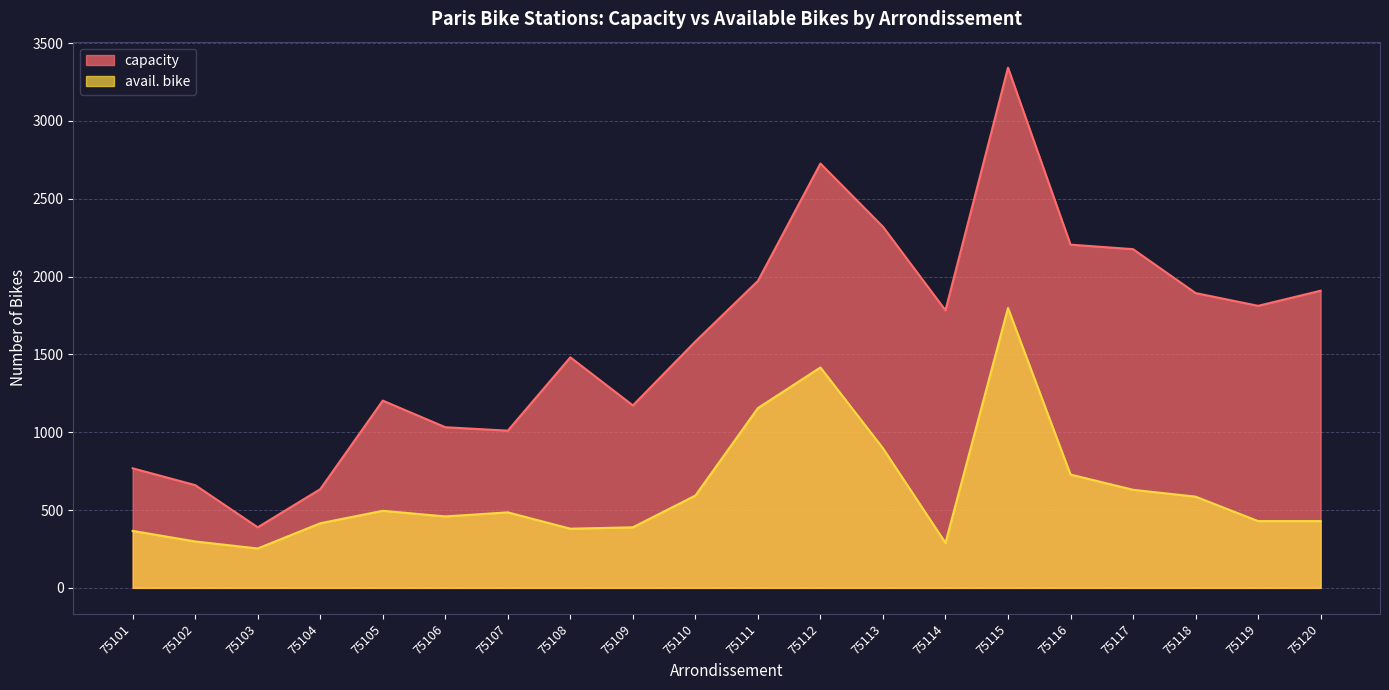

What are all the series names shown in the legend?

capacity, avail. bike